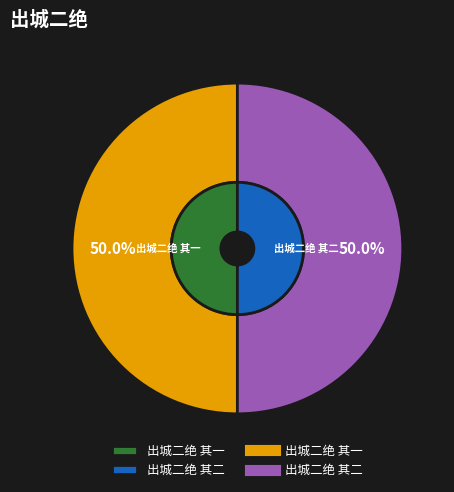

What is the ratio of the value at 出城二绝 其二 to the value at 出城二绝 其一?

1.0